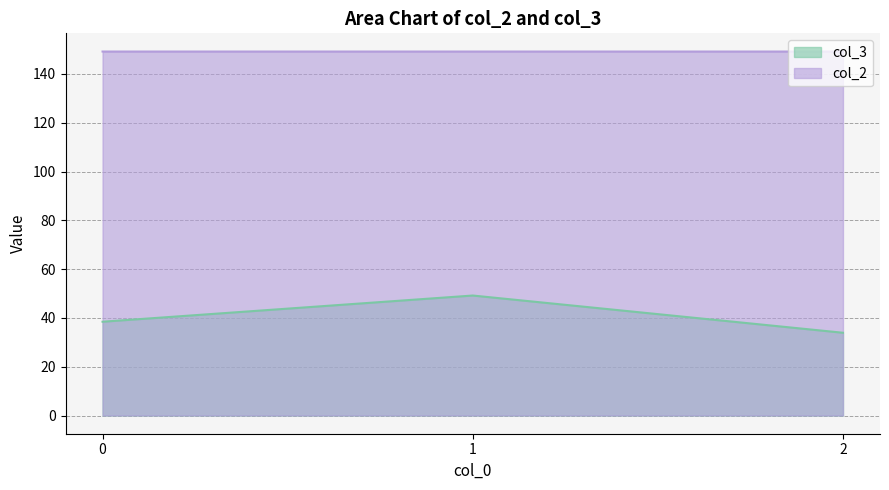

Rank the series by their maximum value, from lowest to highest.

col_3, col_2